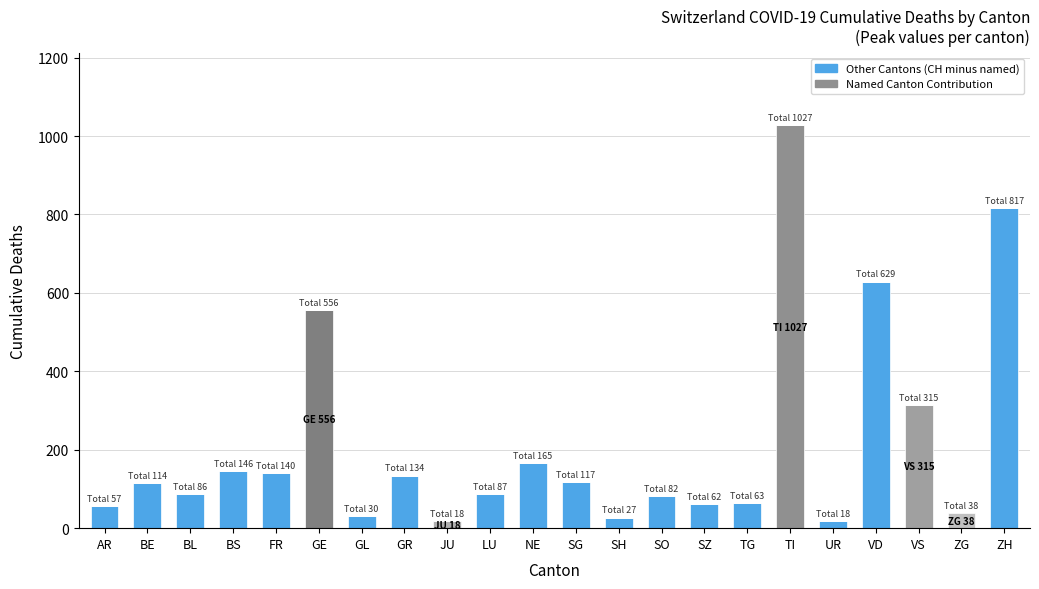

Count the number of data series in this chart.

6